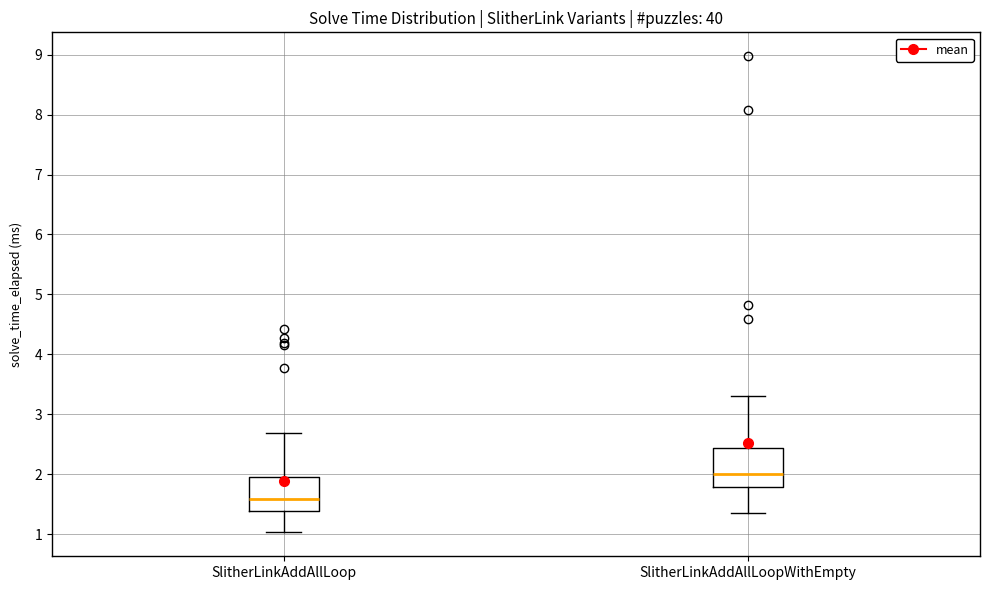

Which box's median line is the highest?

SlitherLinkAddAllLoopWithEmpty